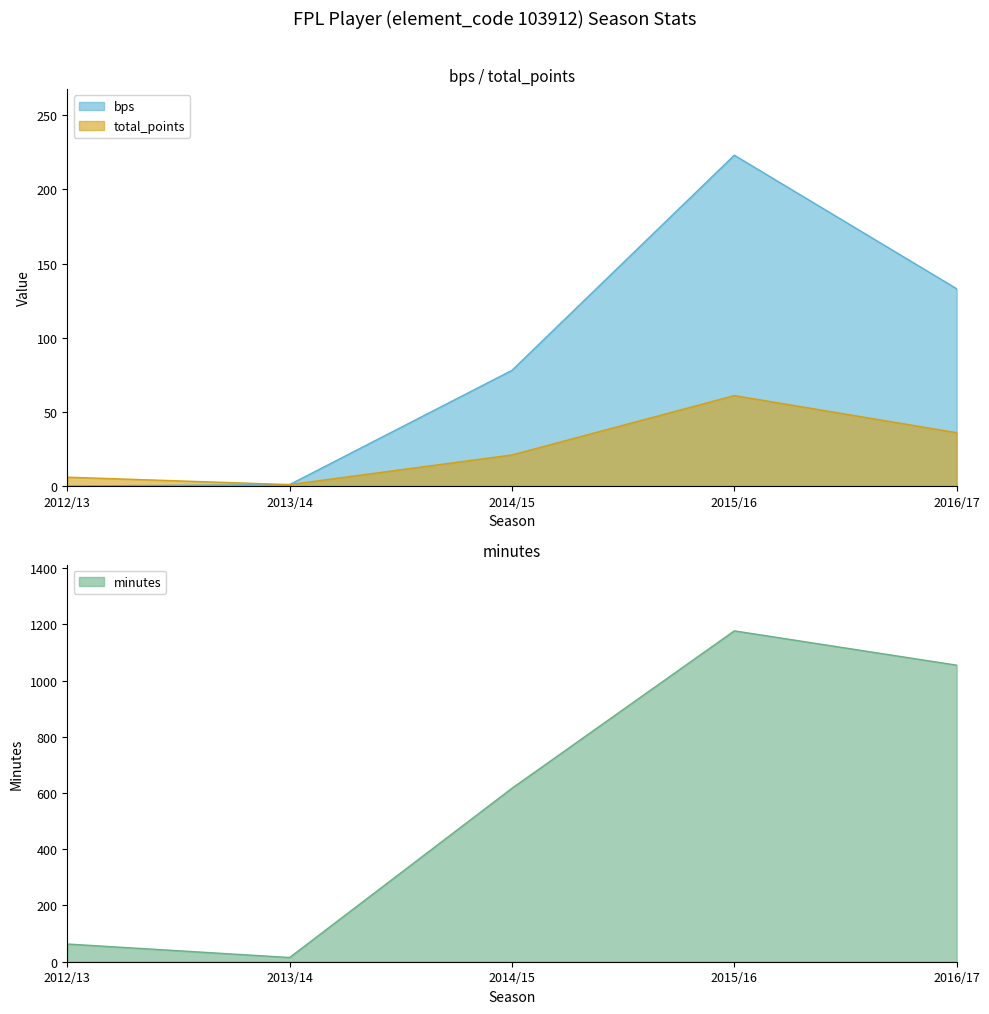

True or false: minutes and bps intersect in this chart.

False